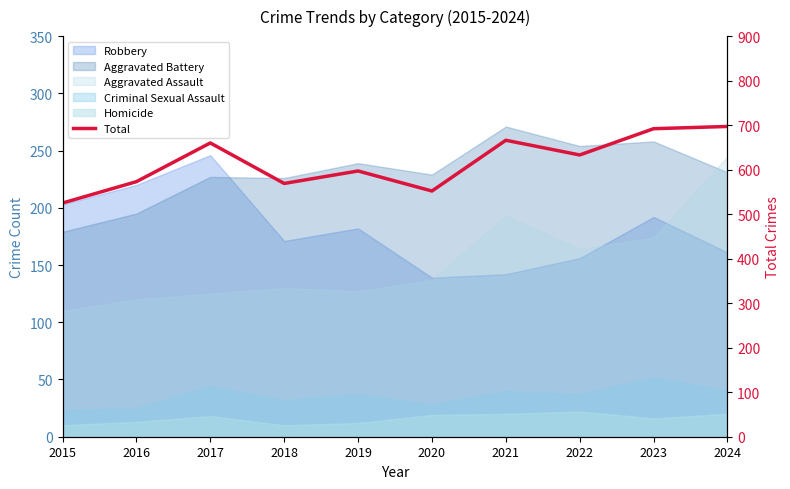

Reading right to left, transcribe all the data shown in this chart.

697	692	633	666	552	597	569	660	573	525